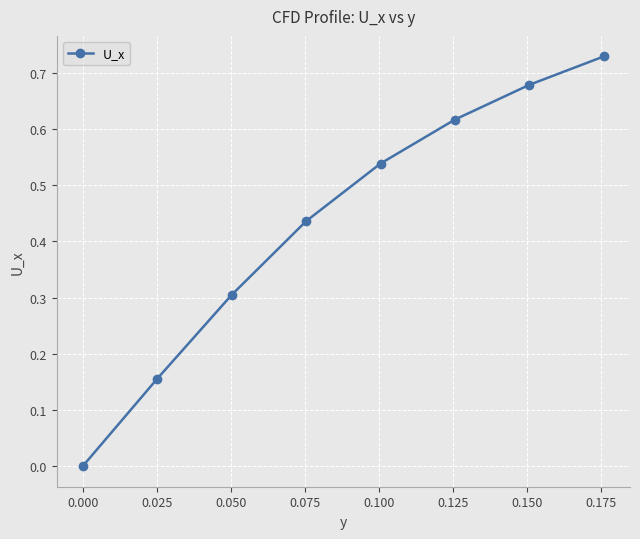

True or false: the data has more than 1 interior local peaks.

False